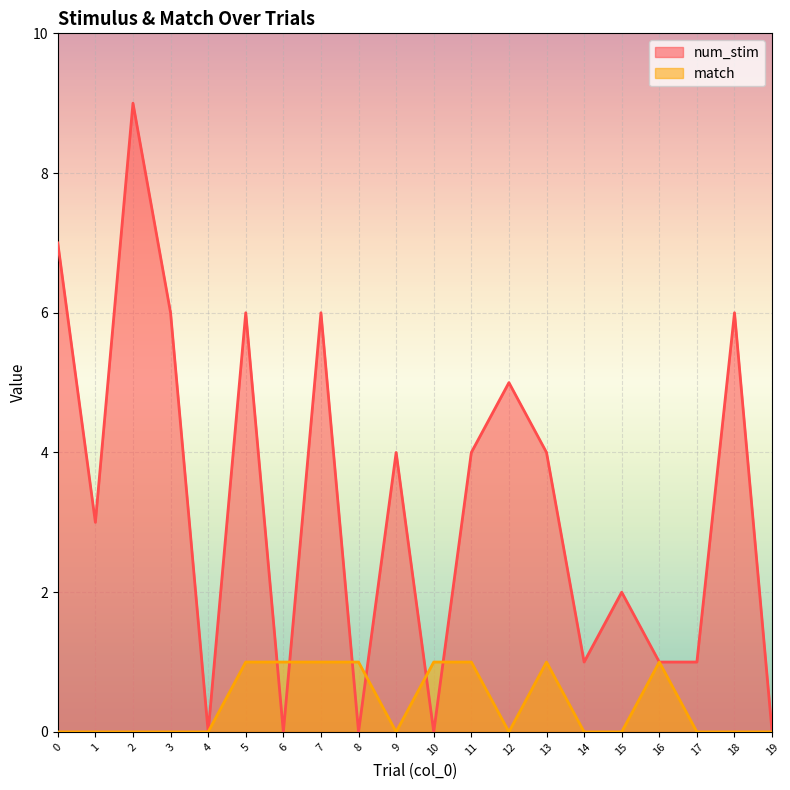

Which has a higher value, 19 or 3?

3